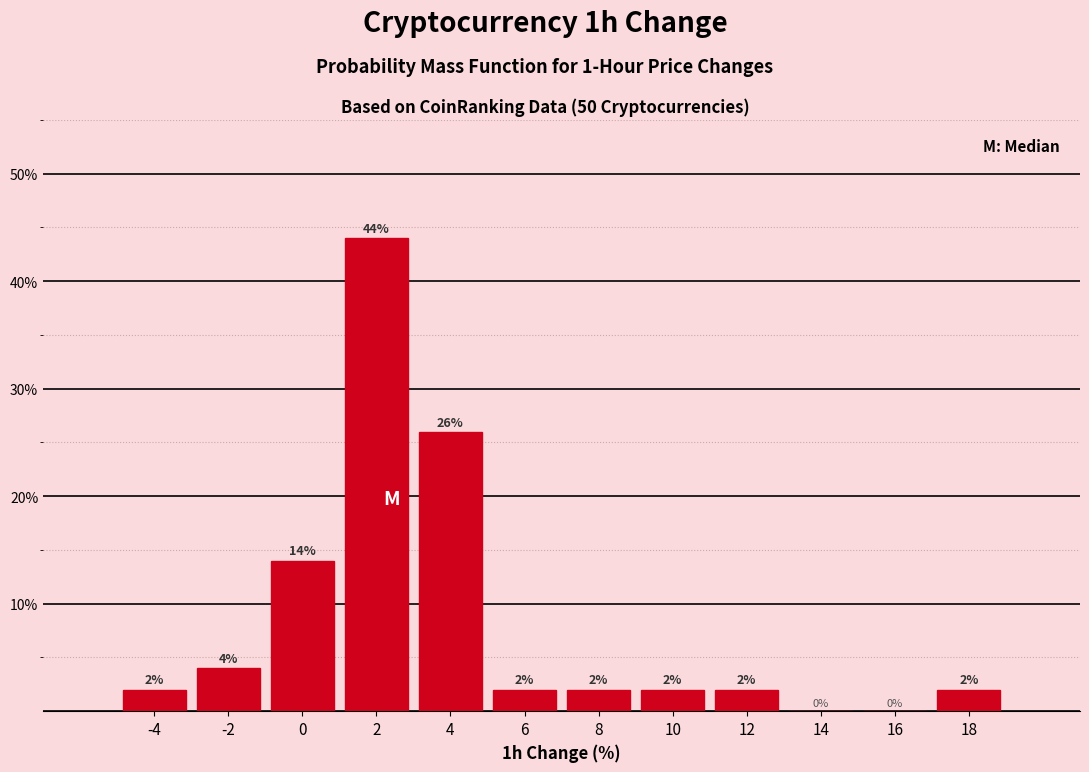

Reading left to right, list every bar in this chart as the range it spans on the x-axis followed by its height.

-5 to -3: 2
-3 to -1: 4
-1 to 1: 14
1 to 3: 44
3 to 5: 26
5 to 7: 2
7 to 9: 2
9 to 11: 2
11 to 13: 2
13 to 15: 0
15 to 17: 0
17 to 19: 2